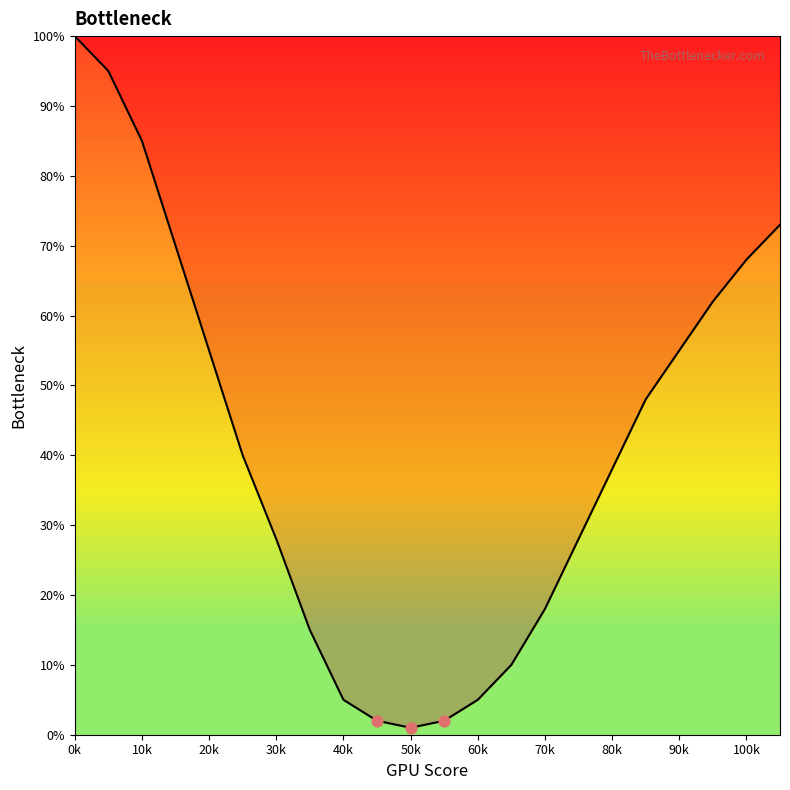

What is the difference between the maximum and minimum values?

99